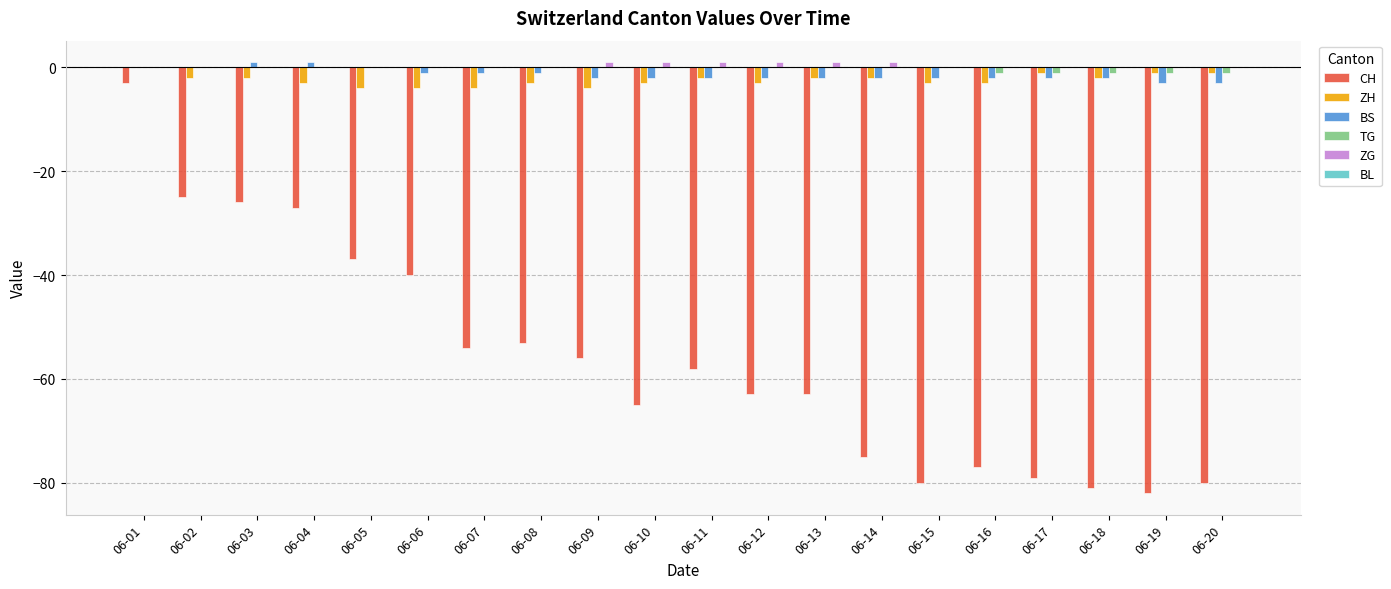

The value of TG at 06-02 is 0. True or false?

True